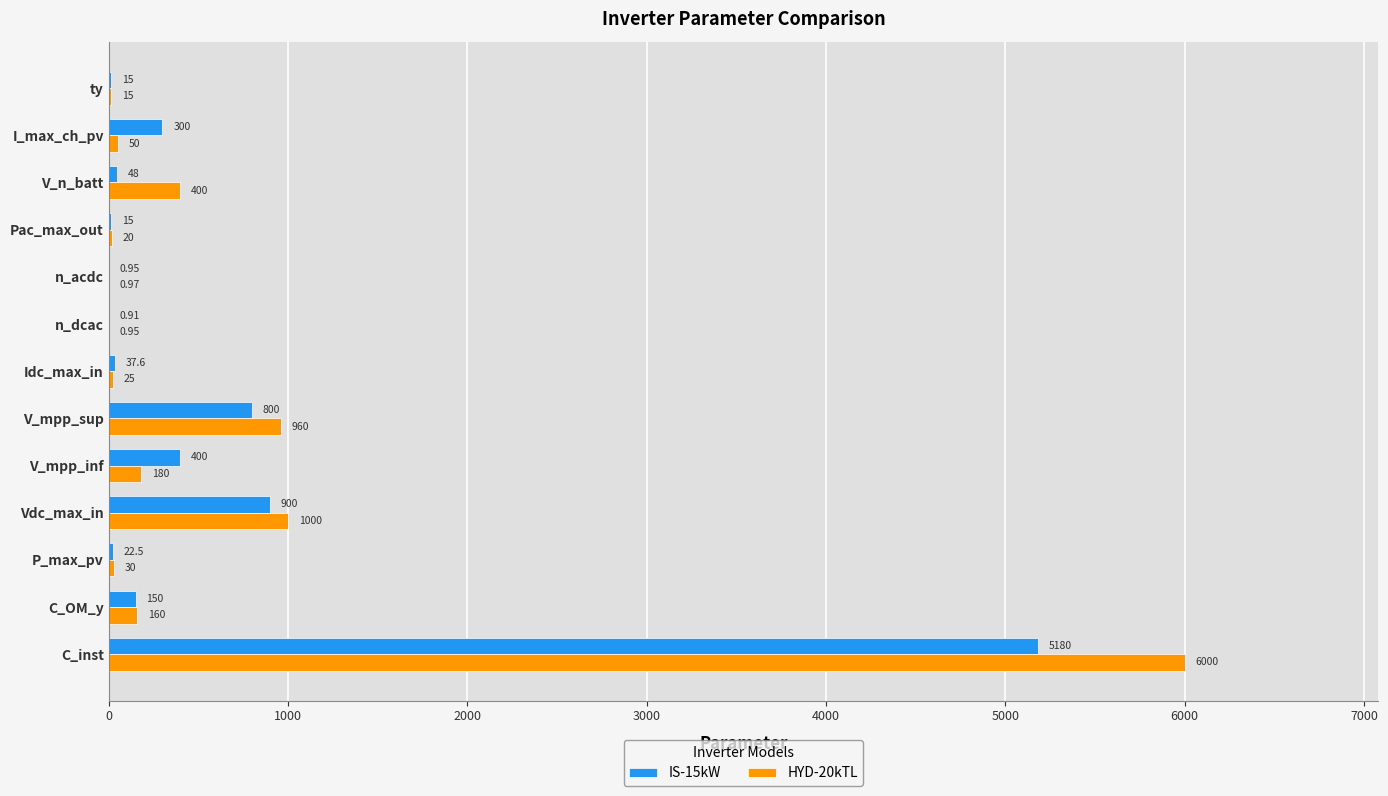

At which label is HYD-20kTL closest to 3000?

Vdc_max_in